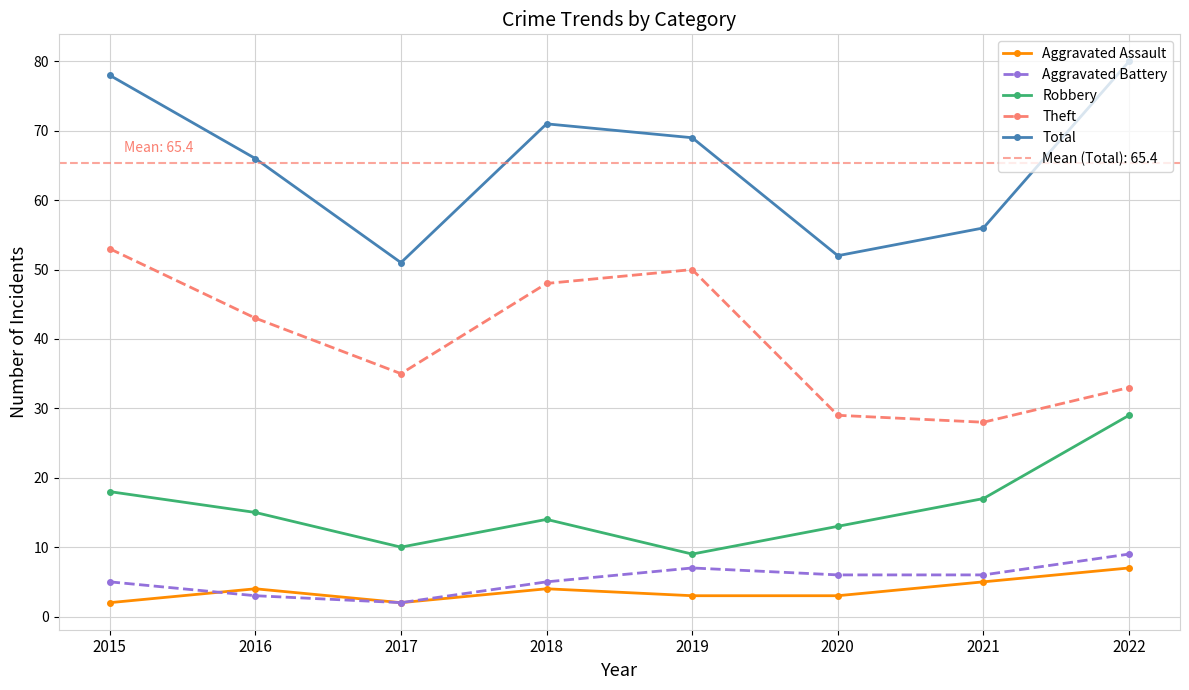

How many interior local peaks does the Aggravated Battery series have?

1